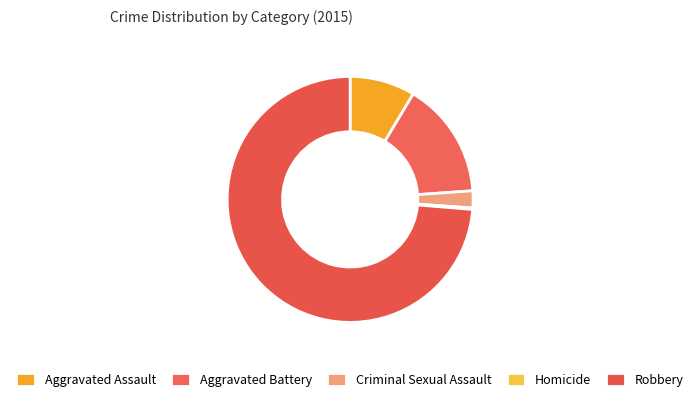

What percentage is NOT represented by Robbery?

26.3%